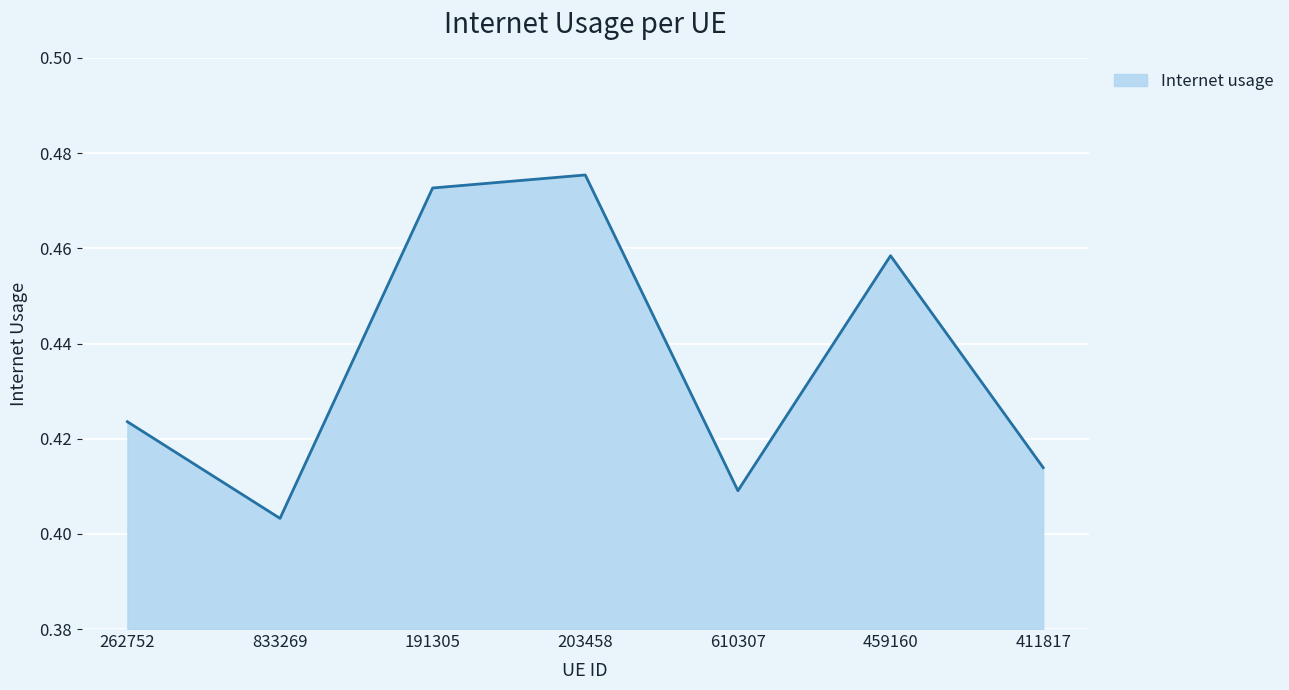

At which category does the chart reach its peak across all series?

203458